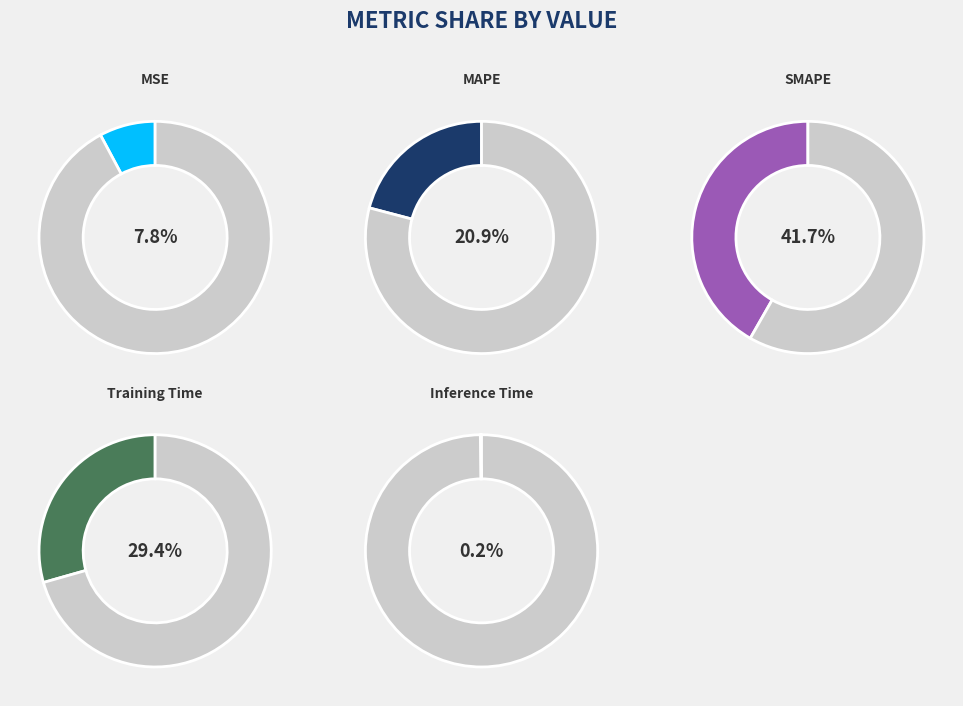

Count the number of slices in the pie.

5